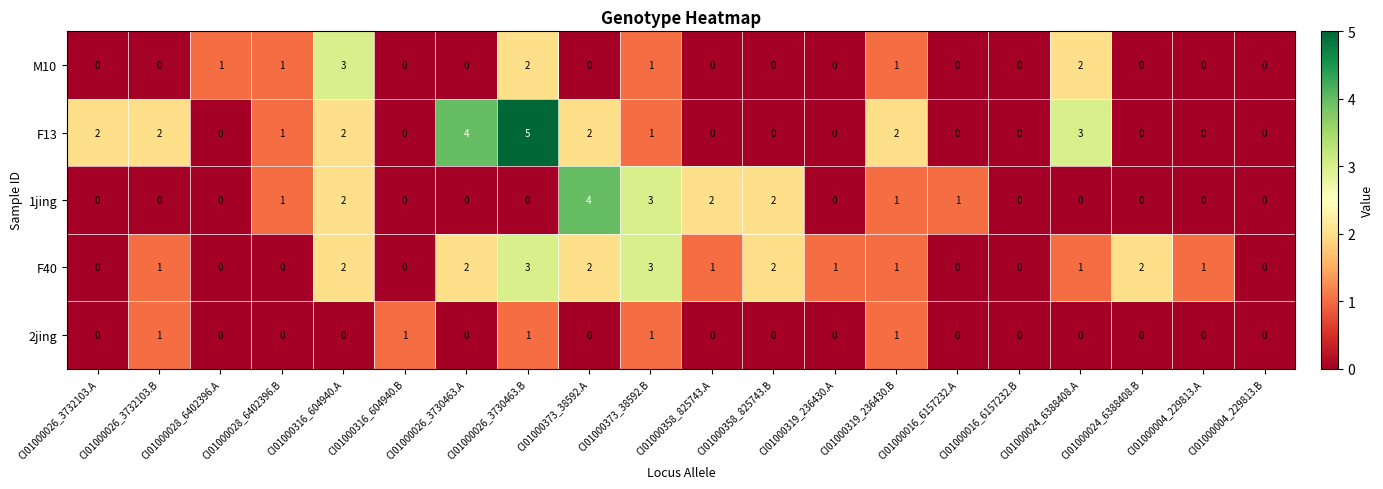

True or false: 2jing has a value of 0 at CI01000024_6388408.A.

True